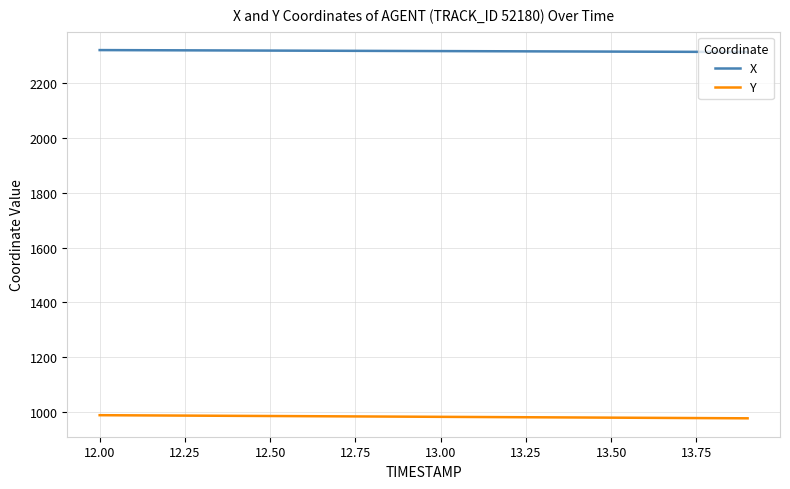

Does the chart have visible grid lines?

Yes